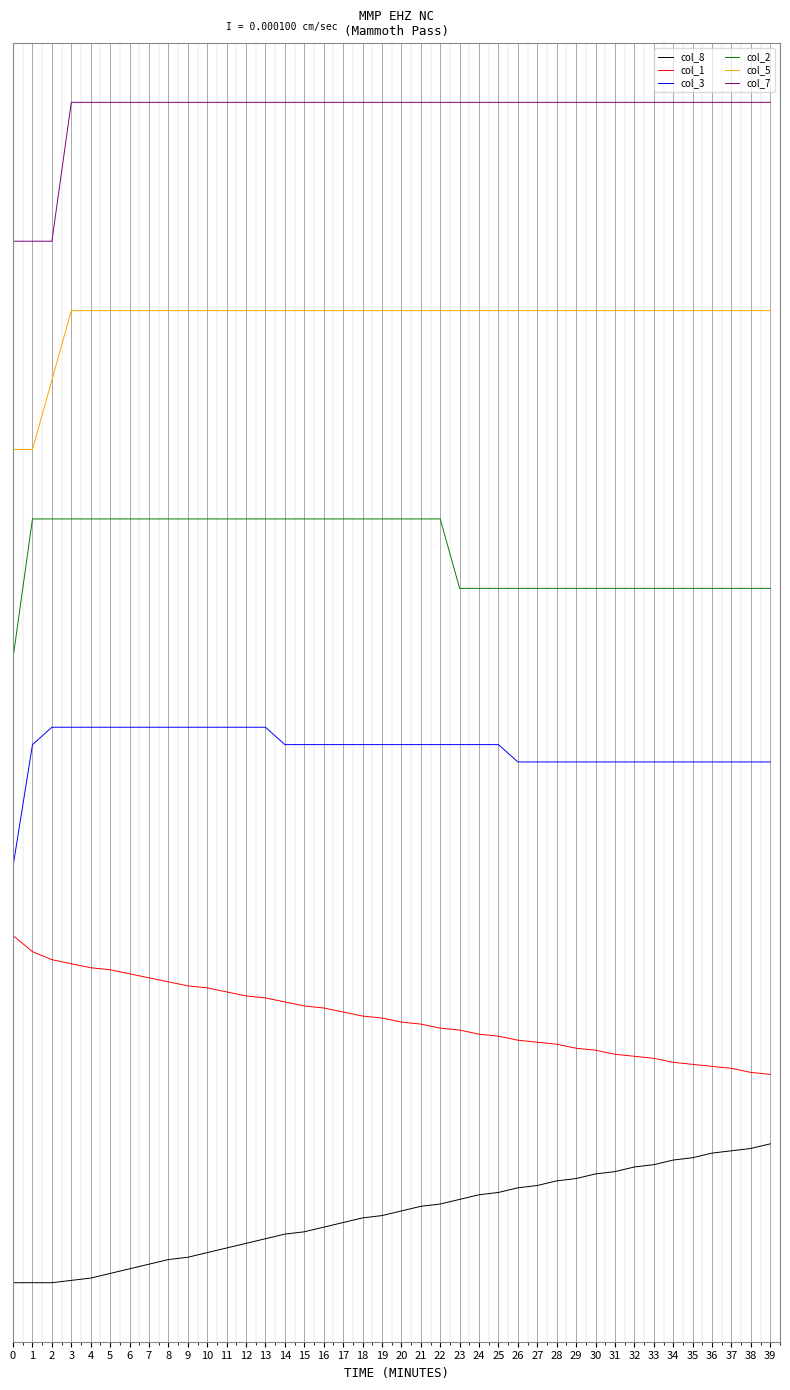

Reading left to right, transcribe all the data shown in this chart.

col_8: 0=-0.5	1=-0.5	2=-0.5	3=-0.5	4=-0.5	5=-0.4	6=-0.4	7=-0.4	8=-0.3	9=-0.3	10=-0.3	11=-0.2	12=-0.2	13=-0.2	14=-0.2	15=-0.1	16=-0.1	17=-0.1	18=-0.0	19=-0.0	20=0.0	21=0.1	22=0.1	23=0.1	24=0.1	25=0.2	26=0.2	27=0.2	28=0.2	29=0.2	30=0.3	31=0.3	32=0.3	33=0.4	34=0.4	35=0.4	36=0.4	37=0.4	38=0.5	39=0.5
col_1: 0=2.0	1=1.9	2=1.8	3=1.8	4=1.8	5=1.8	6=1.7	7=1.7	8=1.7	9=1.6	10=1.6	11=1.6	12=1.6	13=1.6	14=1.5	15=1.5	16=1.5	17=1.4	18=1.4	19=1.4	20=1.4	21=1.4	22=1.3	23=1.3	24=1.3	25=1.3	26=1.2	27=1.2	28=1.2	29=1.2	30=1.2	31=1.1	32=1.1	33=1.1	34=1.1	35=1.1	36=1.1	37=1.0	38=1.0	39=1.0
col_3: 0=2.5	1=3.4	2=3.5	3=3.5	4=3.5	5=3.5	6=3.5	7=3.5	8=3.5	9=3.5	10=3.5	11=3.5	12=3.5	13=3.5	14=3.4	15=3.4	16=3.4	17=3.4	18=3.4	19=3.4	20=3.4	21=3.4	22=3.4	23=3.4	24=3.4	25=3.4	26=3.2	27=3.2	28=3.2	29=3.2	30=3.2	31=3.2	32=3.2	33=3.2	34=3.2	35=3.2	36=3.2	37=3.2	38=3.2	39=3.2
col_2: 0=4.0	1=5.0	2=5.0	3=5.0	4=5.0	5=5.0	6=5.0	7=5.0	8=5.0	9=5.0	10=5.0	11=5.0	12=5.0	13=5.0	14=5.0	15=5.0	16=5.0	17=5.0	18=5.0	19=5.0	20=5.0	21=5.0	22=5.0	23=4.5	24=4.5	25=4.5	26=4.5	27=4.5	28=4.5	29=4.5	30=4.5	31=4.5	32=4.5	33=4.5	34=4.5	35=4.5	36=4.5	37=4.5	38=4.5	39=4.5
col_5: 0=5.5	1=5.5	2=6.0	3=6.5	4=6.5	5=6.5	6=6.5	7=6.5	8=6.5	9=6.5	10=6.5	11=6.5	12=6.5	13=6.5	14=6.5	15=6.5	16=6.5	17=6.5	18=6.5	19=6.5	20=6.5	21=6.5	22=6.5	23=6.5	24=6.5	25=6.5	26=6.5	27=6.5	28=6.5	29=6.5	30=6.5	31=6.5	32=6.5	33=6.5	34=6.5	35=6.5	36=6.5	37=6.5	38=6.5	39=6.5
col_7: 0=7.0	1=7.0	2=7.0	3=8.0	4=8.0	5=8.0	6=8.0	7=8.0	8=8.0	9=8.0	10=8.0	11=8.0	12=8.0	13=8.0	14=8.0	15=8.0	16=8.0	17=8.0	18=8.0	19=8.0	20=8.0	21=8.0	22=8.0	23=8.0	24=8.0	25=8.0	26=8.0	27=8.0	28=8.0	29=8.0	30=8.0	31=8.0	32=8.0	33=8.0	34=8.0	35=8.0	36=8.0	37=8.0	38=8.0	39=8.0